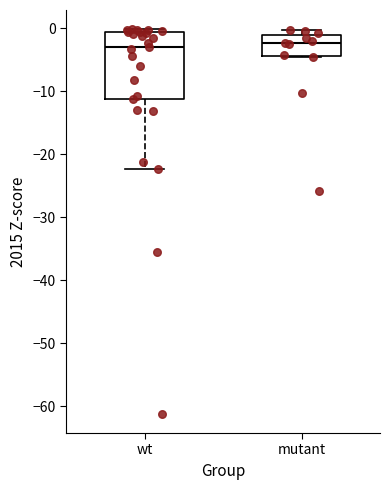

Reading left to right, transcribe this box plot: for each box, give where its median line is, the range the box spans, and where its two whiskers end, as read against the y-axis. The values are not printed on the chart, so give them approximately, as read against the axis.

wt: median -3, box -11 to -1, whiskers -22 to 0
mutant: median -2, box -4 to -1, whiskers -5 to 0